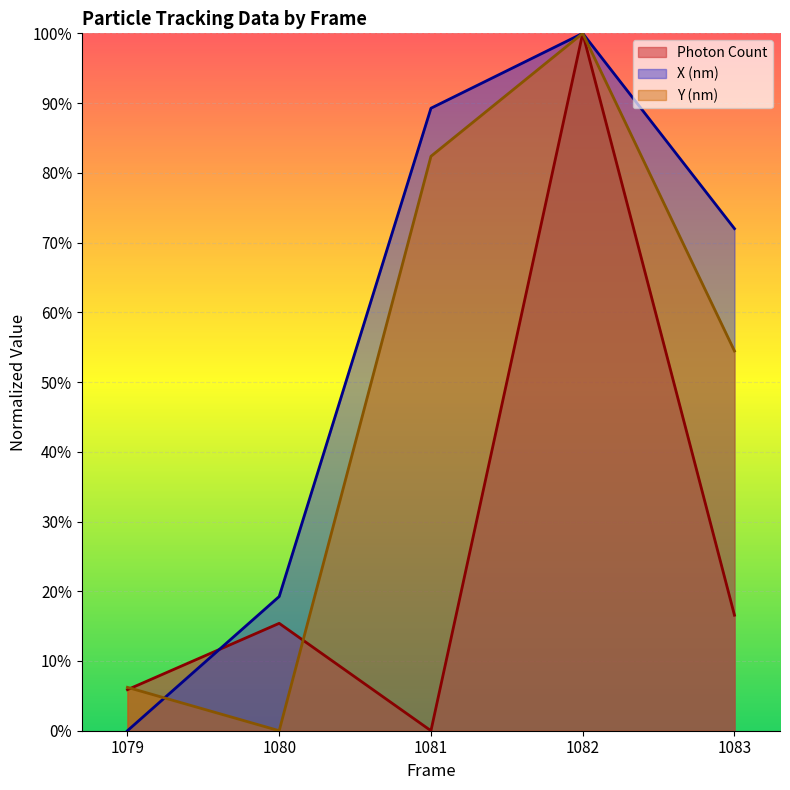

What is the total value across all series at 1083?

1.4